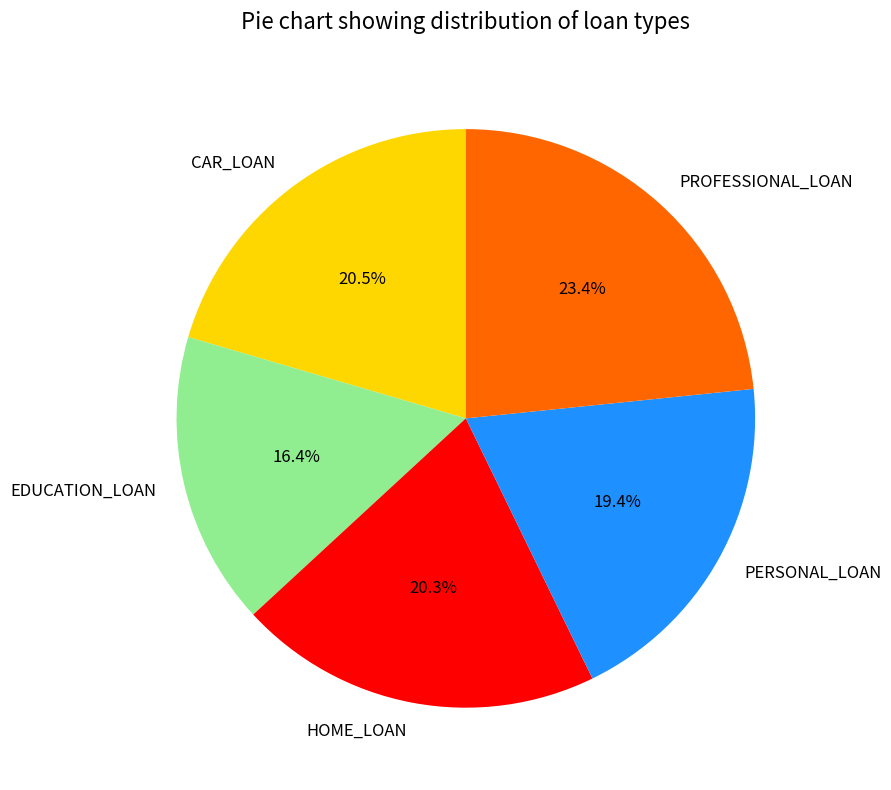

Which has a higher value, EDUCATION_LOAN or CAR_LOAN?

CAR_LOAN